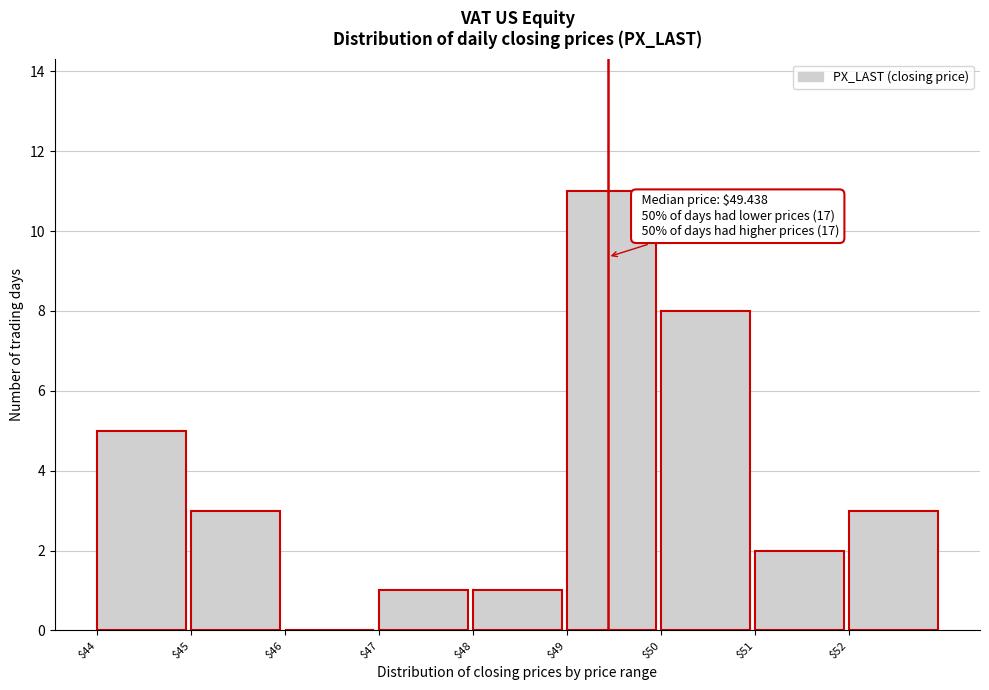

Over which range of the x-axis is the bar tallest?

49 to 50